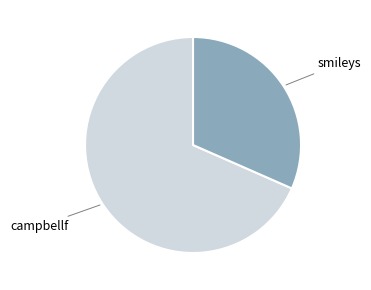

How many segments does this pie chart have?

2